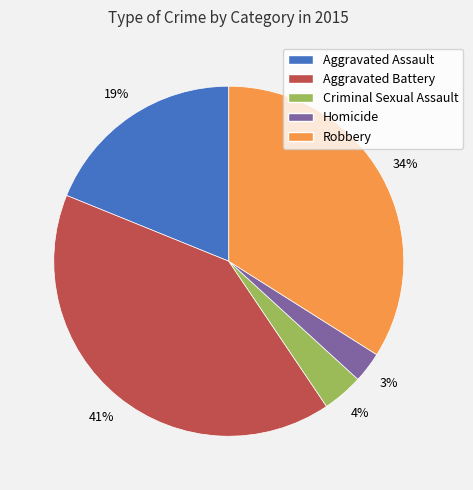

Count the number of slices in the pie.

5